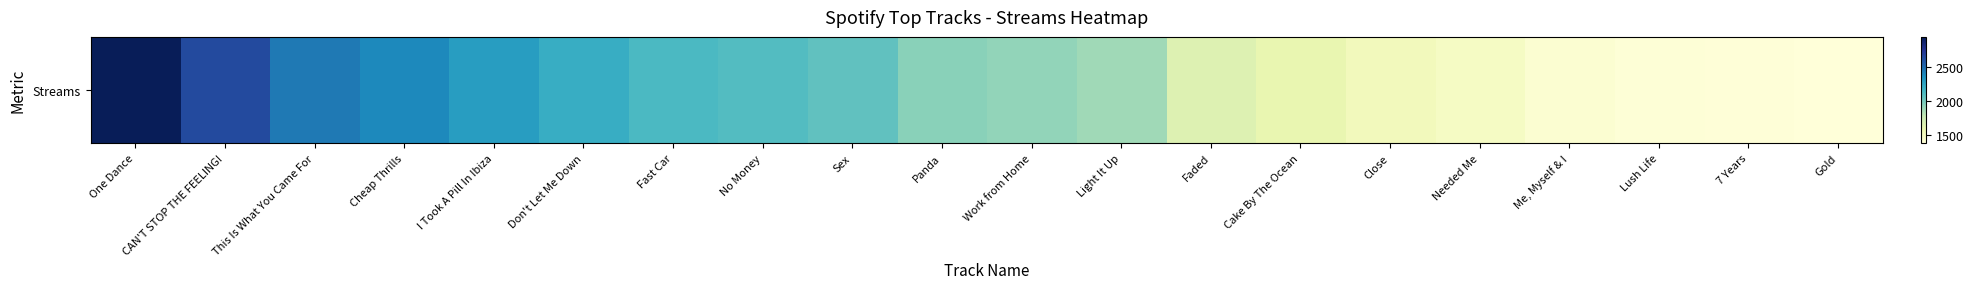

Rank the categories by value from lowest to highest.

Gold, 7 Years, Lush Life, Me, Myself & I, Needed Me, Close, Cake By The Ocean, Faded, Light It Up, Work from Home, Panda, Sex, No Money, Fast Car, Don't Let Me Down, I Took A Pill In Ibiza, Cheap Thrills, This Is What You Came For, CAN'T STOP THE FEELING!, One Dance